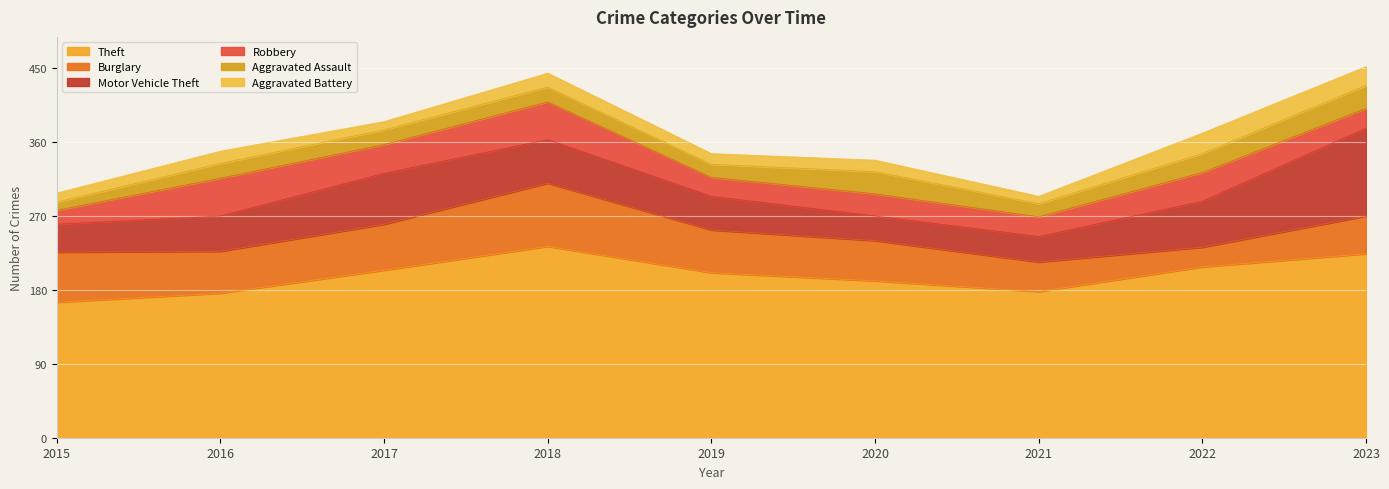

What is the difference between the maximum and minimum values in the Burglary series?

53